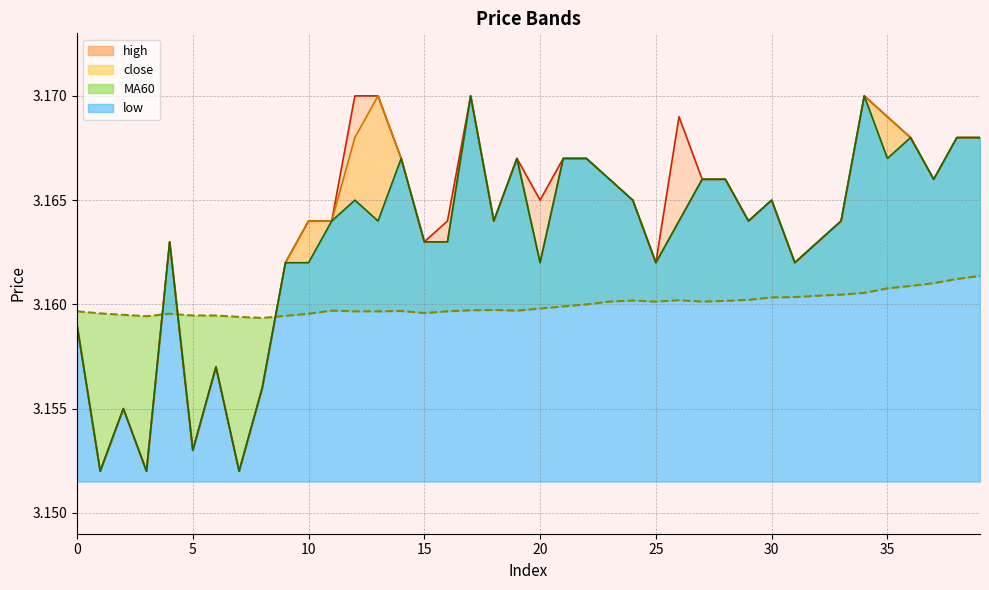

At 32, list the series in order from largest to smallest.

close, high, low, MA60